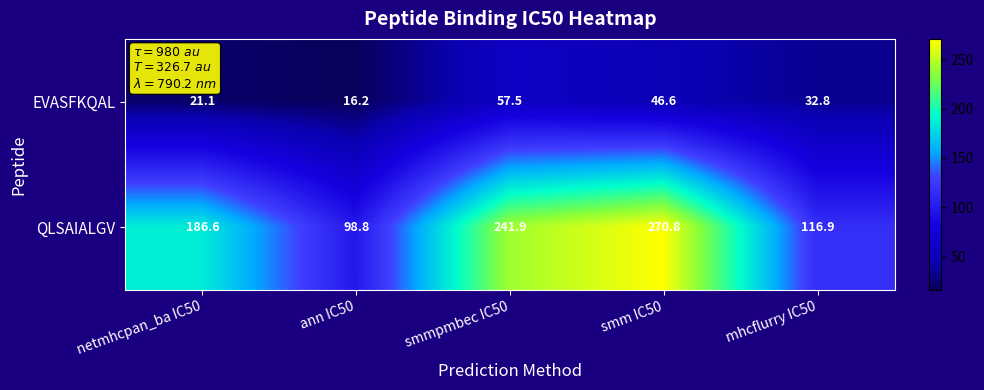

Read the EVASFKQAL value at netmhcpan_ba IC50.

21.1